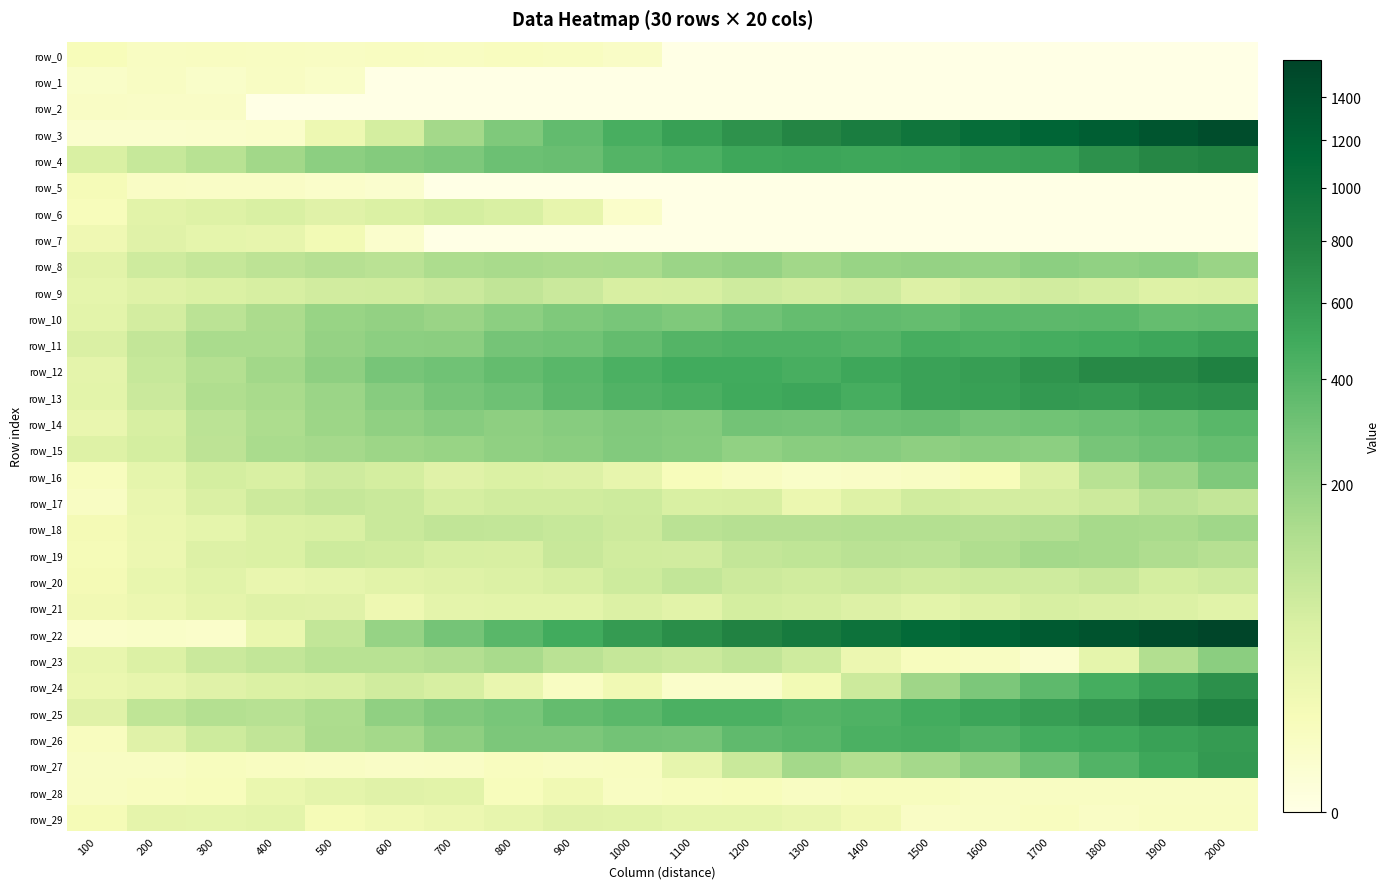

Which has a higher value, 600 or 1300?

600